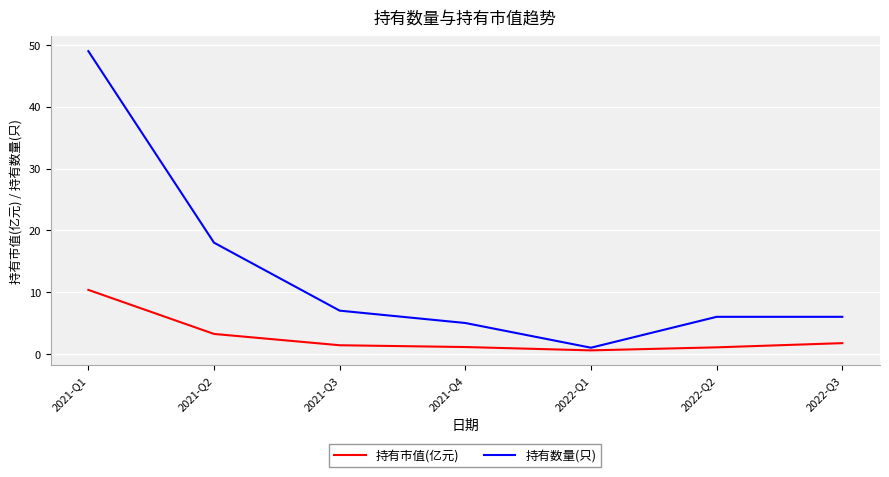

Is it true that 持有数量(只) equals 2.2 at 2021-Q3?

False